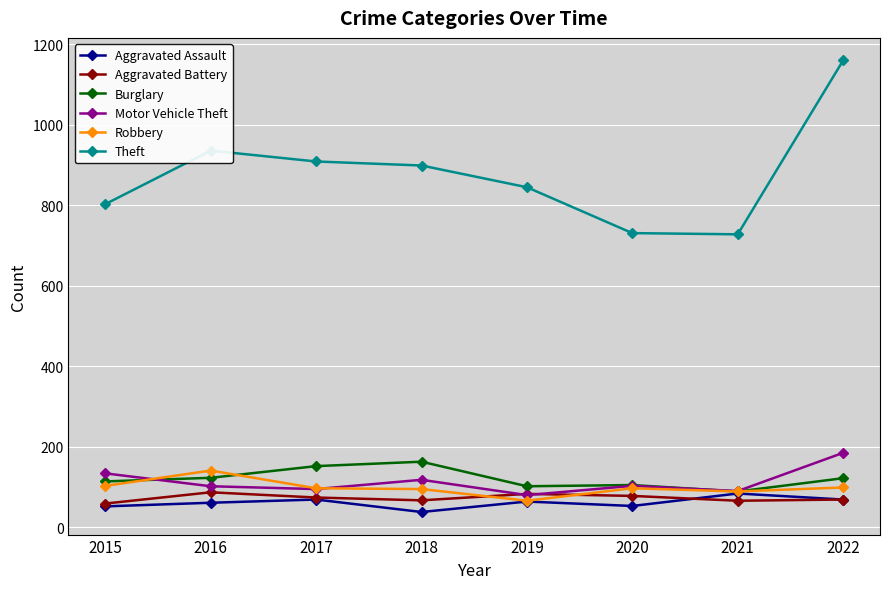

Where do Aggravated Battery and Motor Vehicle Theft first cross each other?

2018 and 2019